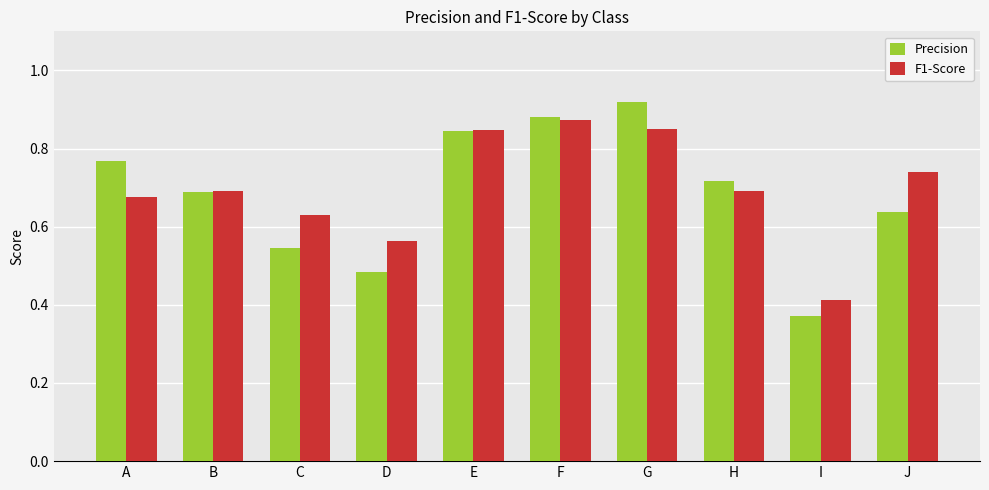

What is the difference between the highest and lowest values at J?

0.1